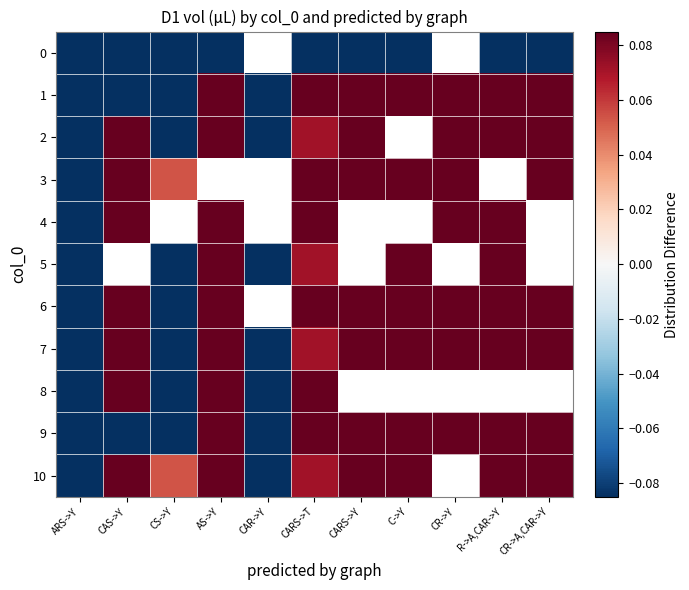

How many values in the 2 series exceed 0?

7